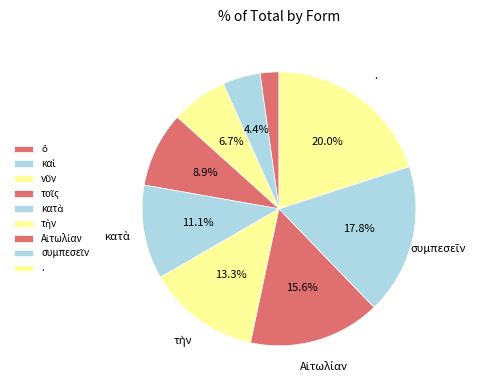

Count the number of slices in the pie.

9